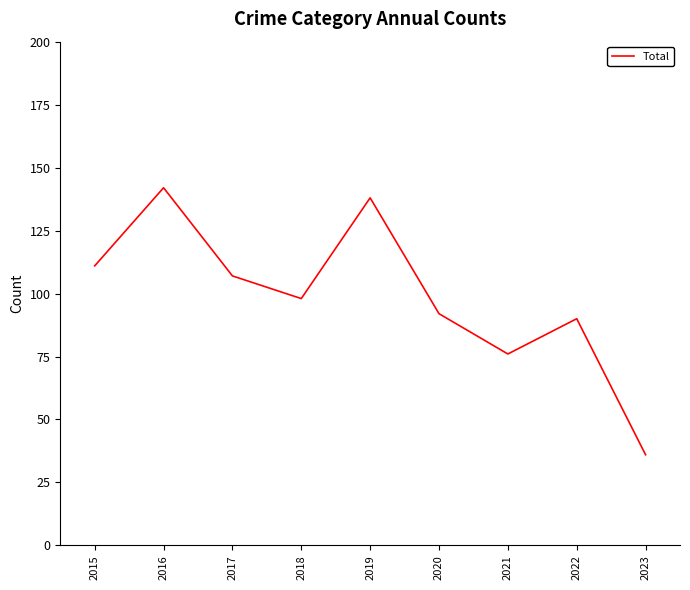

Reading left to right, extract all data points from this chart.

2015=111	2016=142	2017=107	2018=98	2019=138	2020=92	2021=76	2022=90	2023=36